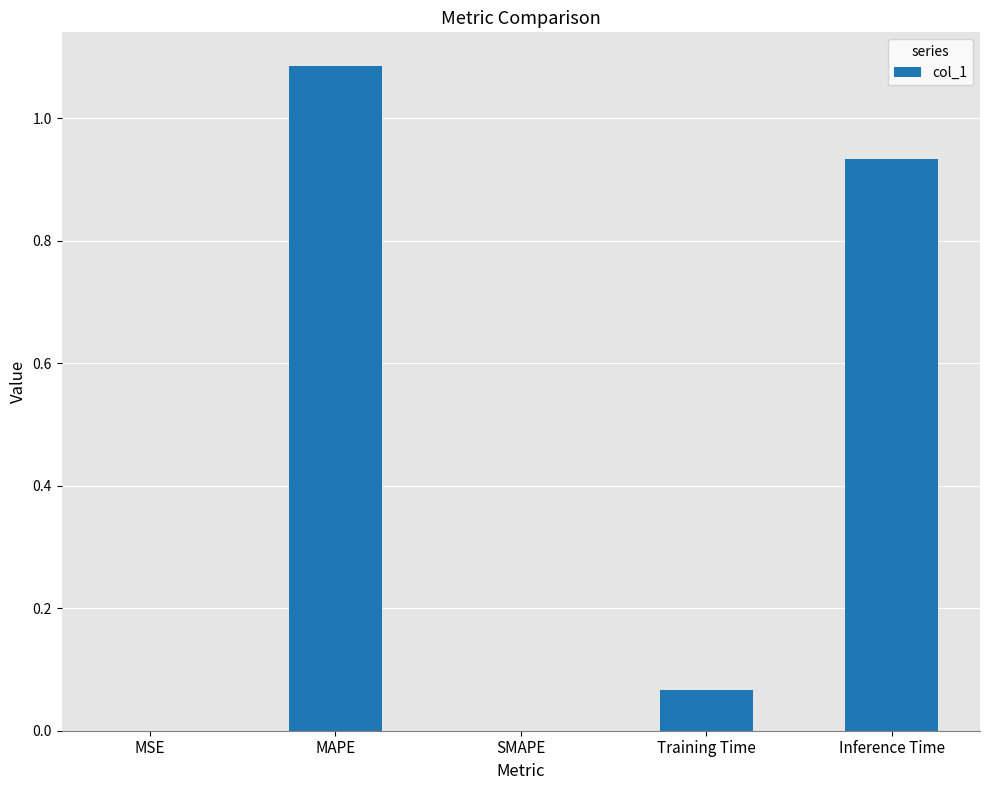

What is the change in value from SMAPE to Training Time?

+0.1